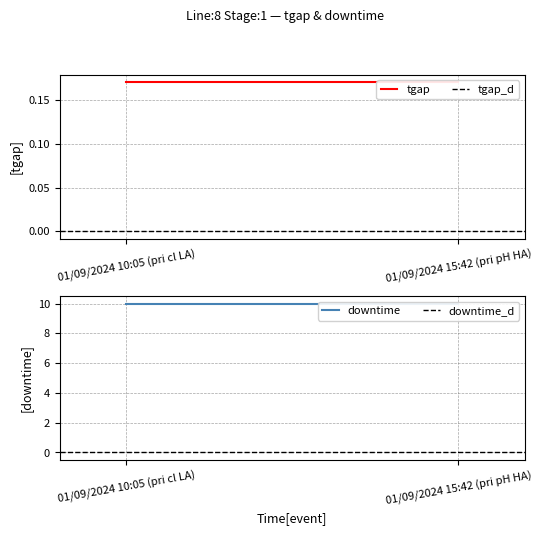

At 01/09/2024 10:05 (pri cl LA), list the series in order from smallest to largest.

tgap_d, downtime_d, tgap, downtime